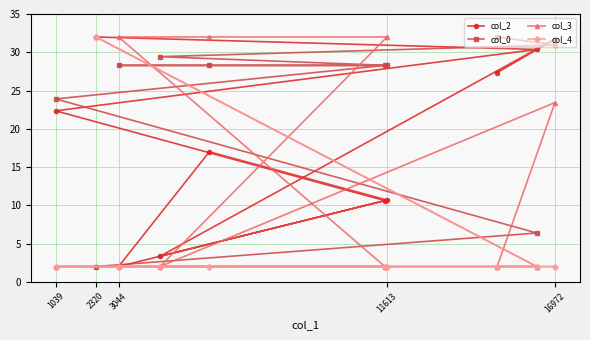

At which category is the sum across all series the highest?

2320